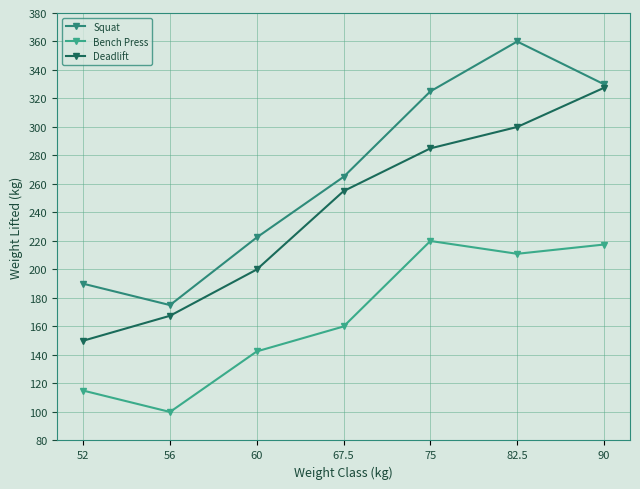

What is the difference between the highest and lowest values at 52?

75.0